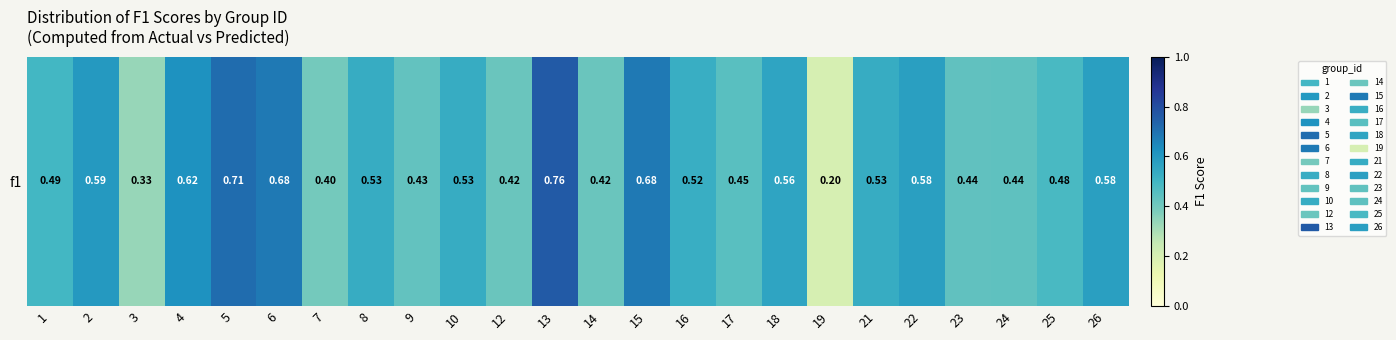

Which label corresponds to the largest value in the chart?

13